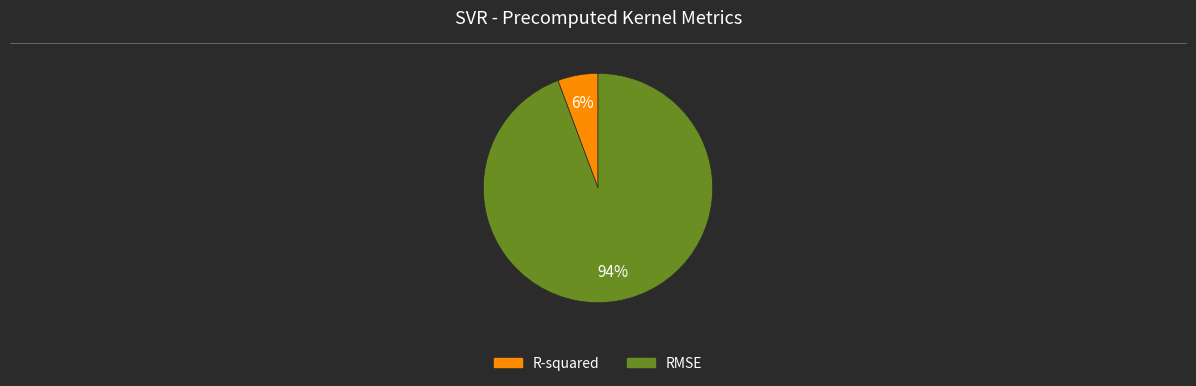

To the nearest percent, what portion does RMSE represent?

94%